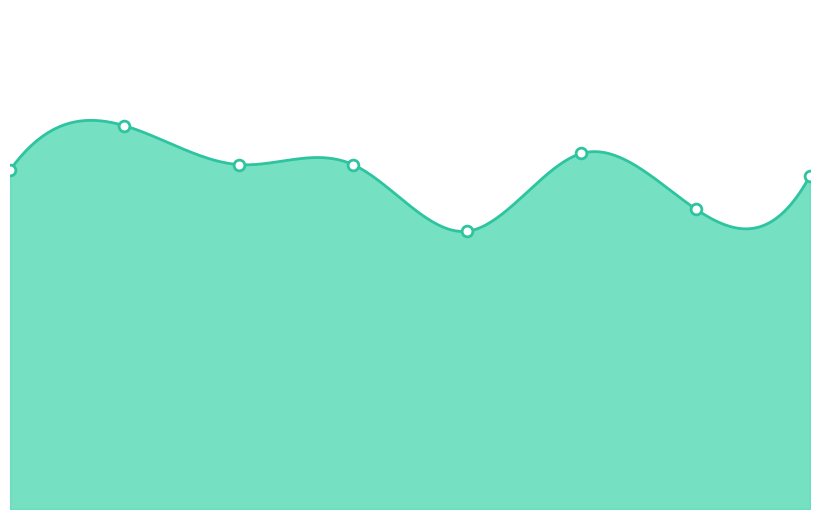

Which has a higher value, 0 or 5?

5